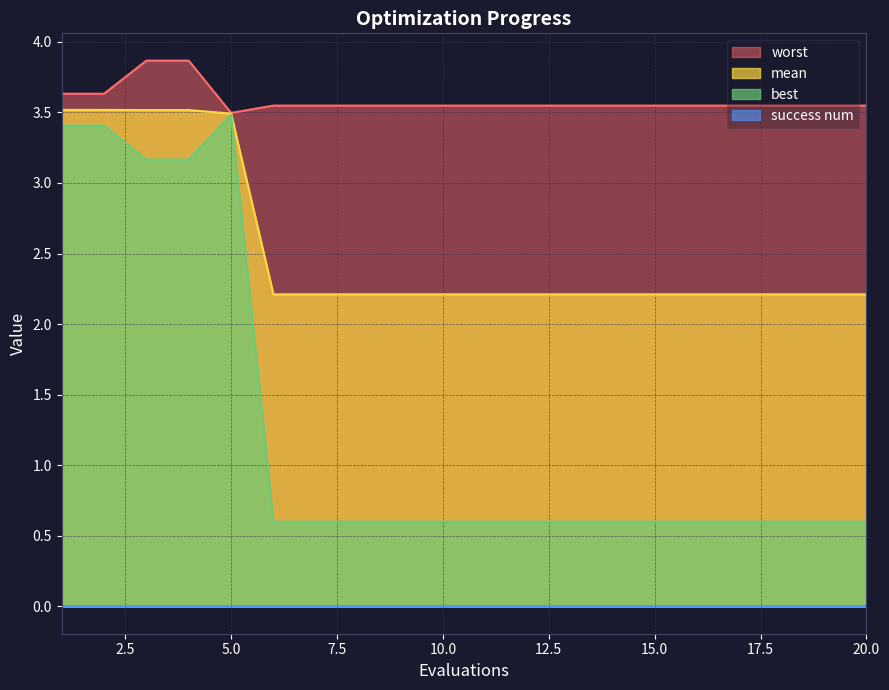

Which series has the largest total across all categories?

worst